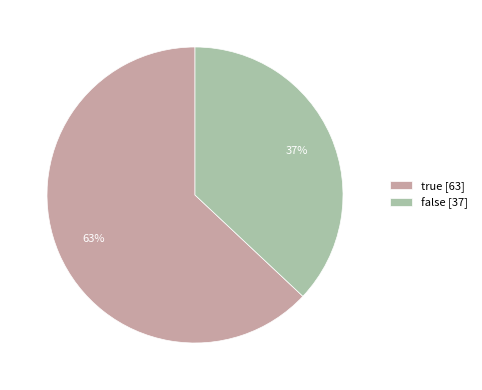

Rank the categories by value from lowest to highest.

false, true